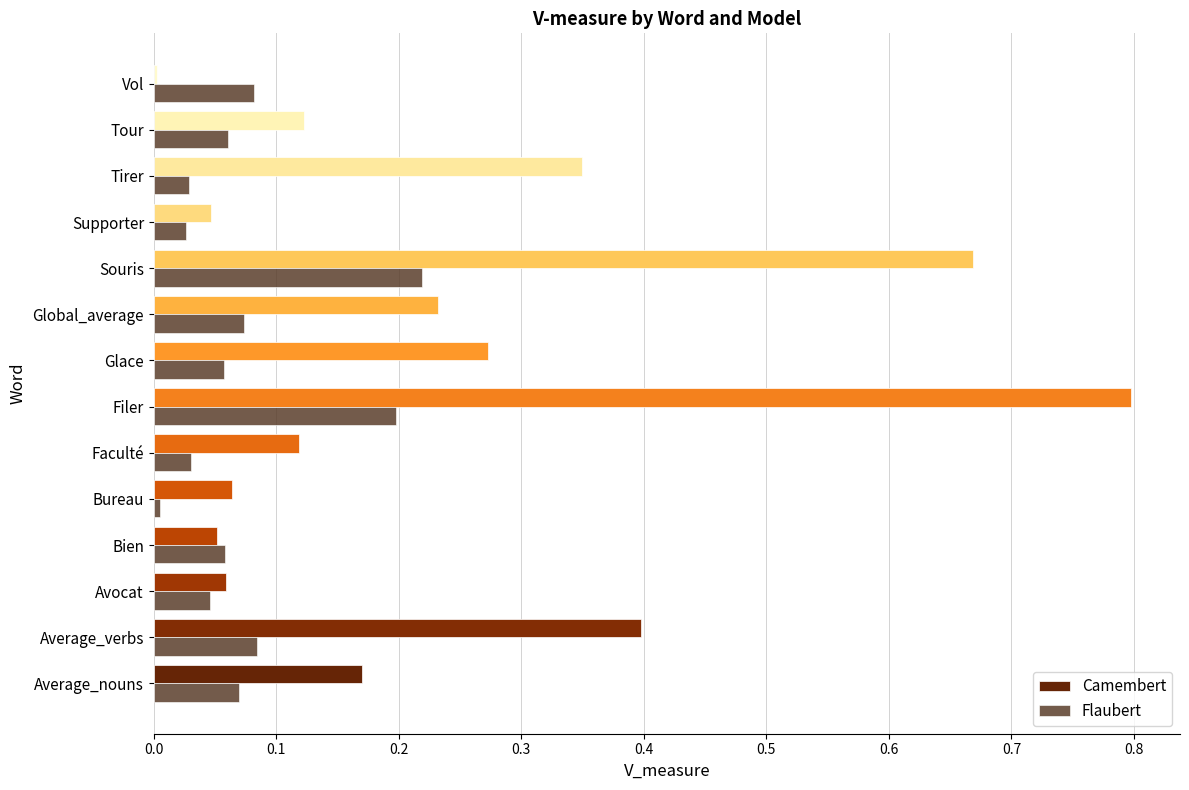

What is the greatest value displayed?

0.8